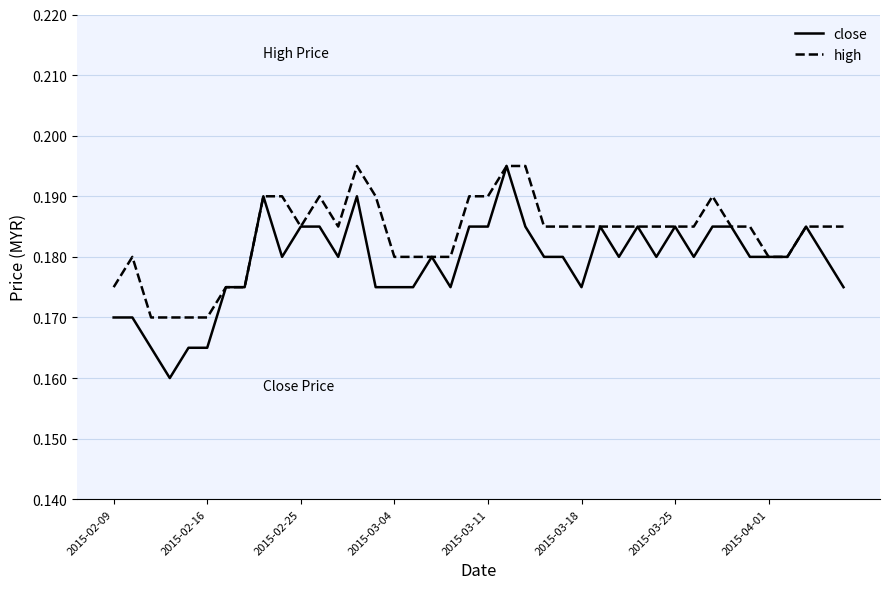

Count the close values in the range 0 to 1.

40